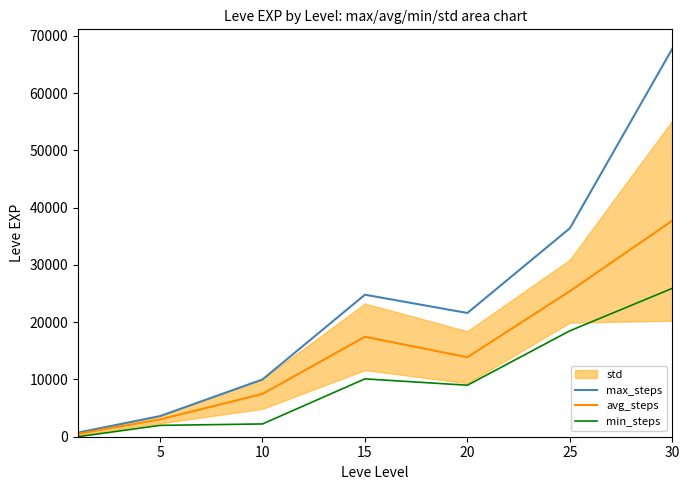

The value of max_steps at 30 is 115016.3. True or false?

False